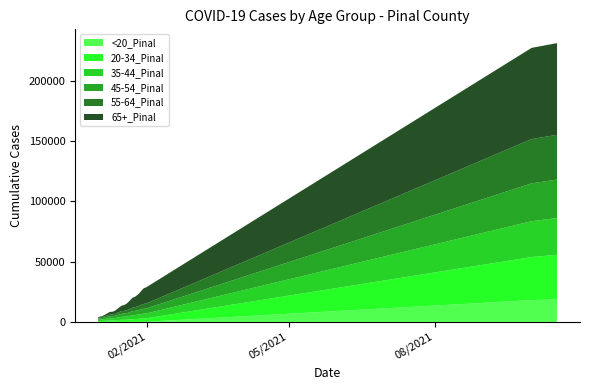

Reading left to right, extract all data points from this chart.

20-34_Pinal: 0=633	1=714	2=742	3=806	4=902	5=1015	6=1078	7=1130	8=1162	9=1172	10=1220	11=1310	12=1420	13=1519	14=1639	15=1698	16=1717	17=1781	18=1853	19=1929	20=2022	21=2170	22=2253	23=2289	24=2368	25=2442	26=2555	27=2632	28=2744	29=2814	30=2850	31=35792	32=36471	33=36573	34=36631	35=36710	36=36789	37=36893	38=36958	39=36997
35-44_Pinal: 0=990	1=1109	2=1155	3=1253	4=1362	5=1486	6=1575	7=1660	8=1705	9=1721	10=1804	11=1918	12=2056	13=2237	14=2395	15=2484	16=2514	17=2627	18=2702	19=2829	20=2961	21=3128	22=3294	23=3328	24=3400	25=3484	26=3611	27=3725	28=3849	29=3939	30=3961	31=29768	32=30190	33=30258	34=30289	35=30331	36=30380	37=30440	38=30473	39=30503
45-54_Pinal: 0=942	1=1070	2=1115	3=1208	4=1297	5=1430	6=1544	7=1677	8=1722	9=1737	10=1822	11=1945	12=2094	13=2254	14=2433	15=2533	16=2577	17=2649	18=2733	19=2840	20=3011	21=3196	22=3359	23=3419	24=3509	25=3605	26=3763	27=3882	28=4021	29=4156	30=4188	31=31454	32=31748	33=31796	34=31822	35=31854	36=31889	37=31933	38=31962	39=31981
55-64_Pinal: 0=760	1=866	2=890	3=978	4=1074	5=1198	6=1301	7=1435	8=1472	9=1483	10=1550	11=1649	12=1826	13=1975	14=2109	15=2201	16=2237	17=2330	18=2413	19=2536	20=2705	21=2896	22=3053	23=3084	24=3207	25=3325	26=3515	27=3667	28=3852	29=4010	30=4040	31=36789	32=36986	33=37015	34=37031	35=37046	36=37079	37=37122	38=37139	39=37152
65+_Pinal: 0=539	1=620	2=642	3=871	4=1105	5=1372	6=1706	7=2141	8=2278	9=2299	10=2479	11=2761	12=3170	13=3694	14=4074	15=4691	16=4746	17=4967	18=5474	19=6246	20=6995	21=7752	22=8345	23=8506	24=9106	25=9680	26=10407	27=11424	28=12431	29=13219	30=13372	31=75726	32=75970	33=76009	34=76030	35=76051	36=76072	37=76106	38=76120	39=76129
<20_Pinal: 0=6	1=7	2=7	3=8	4=9	5=11	6=13	7=14	8=14	9=14	10=19	11=19	12=22	13=23	14=24	15=27	16=27	17=28	18=31	19=36	20=40	21=42	22=45	23=47	24=49	25=50	26=51	27=52	28=60	29=63	30=65	31=18065	32=18416	33=18476	34=18499	35=18528	36=18551	37=18598	38=18624	39=18640